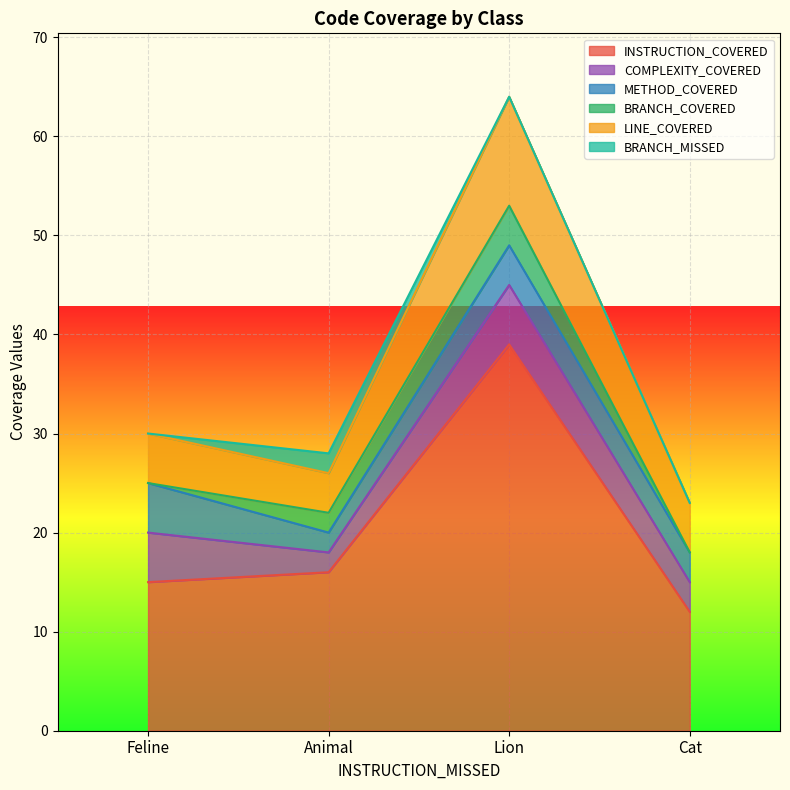

What is the total value across all series at Animal?

28